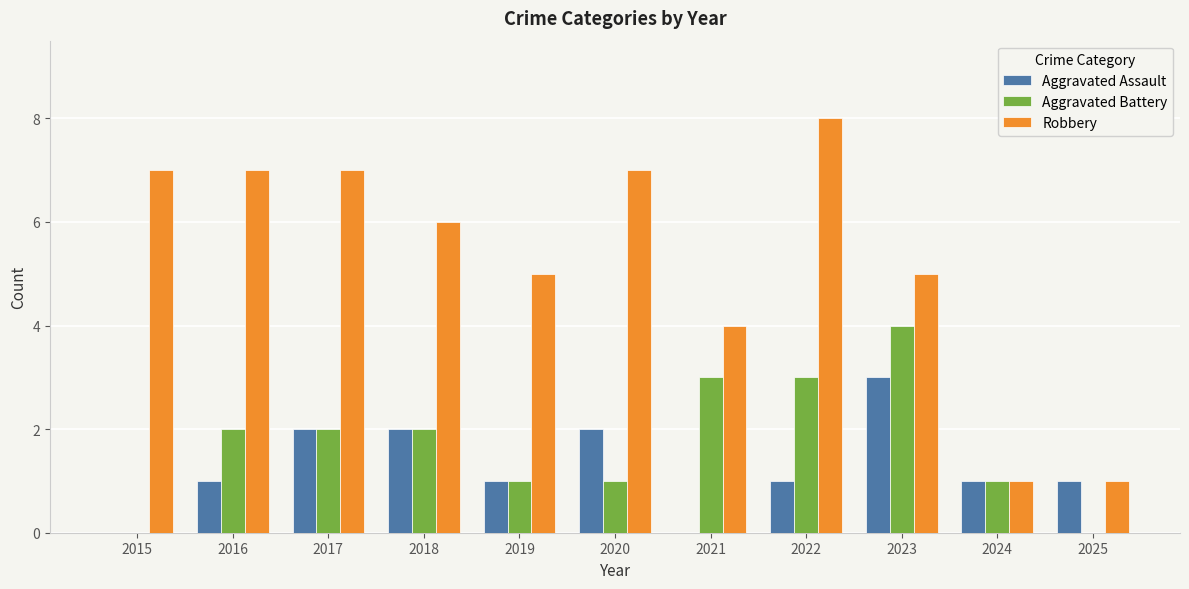

What is the total value across all series at 2020?

10